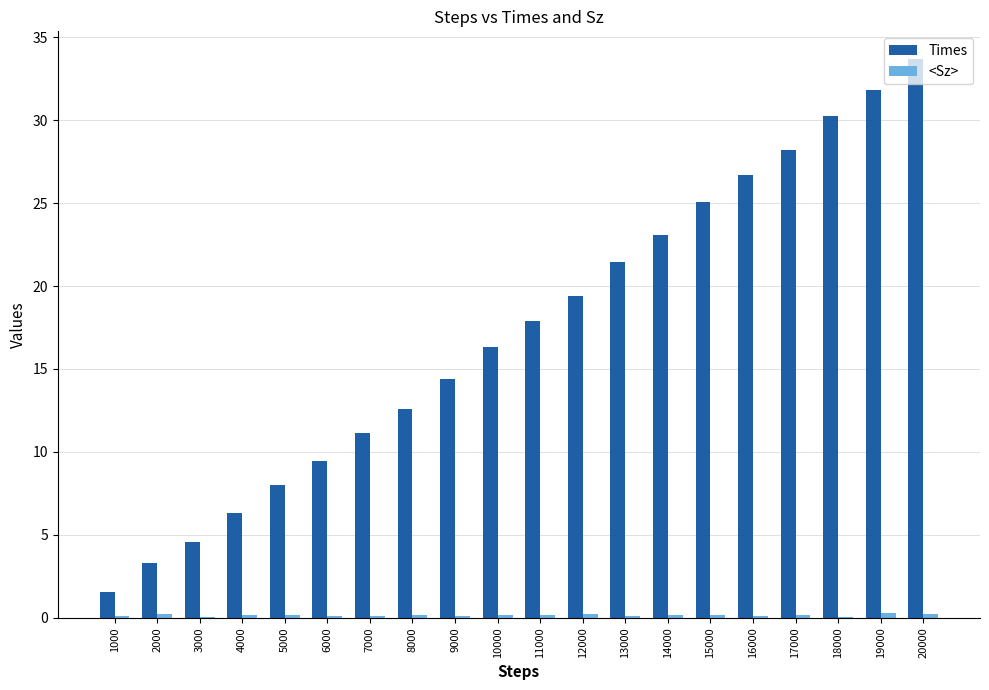

Between 2000 and 20000, which series saw the biggest shift?

Times